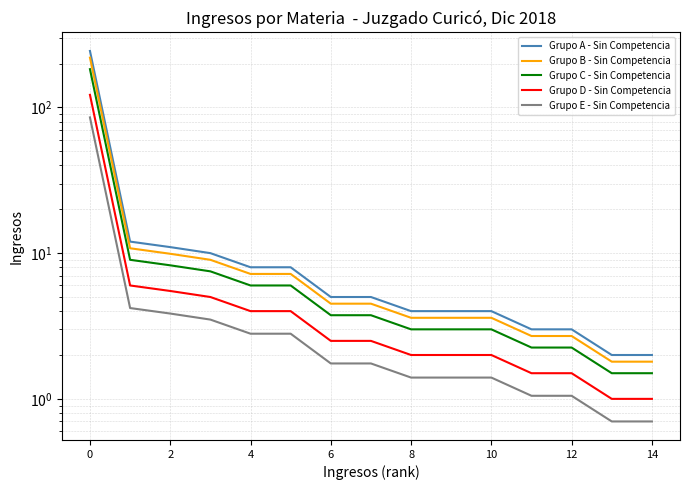

What is the difference between the maximum and second lowest values in the Grupo A - Sin Competencia series?

242.0